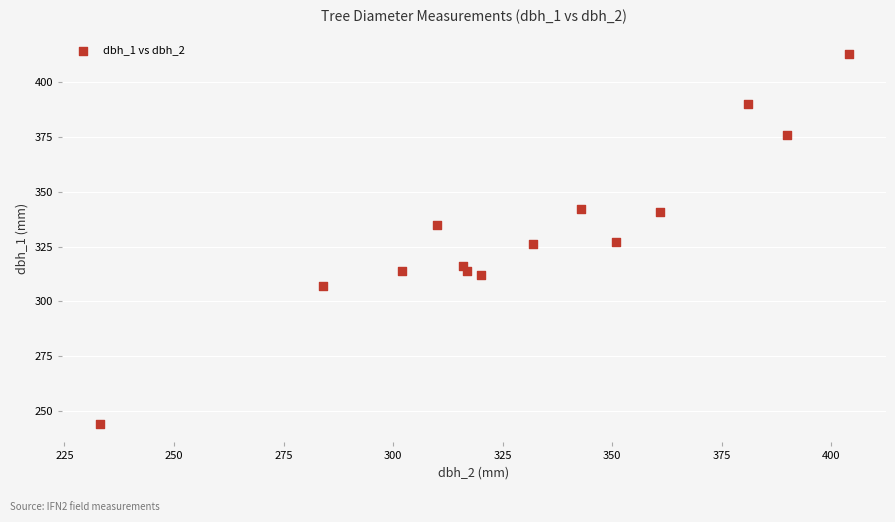

What is the range of Y values (max minus min)?

169